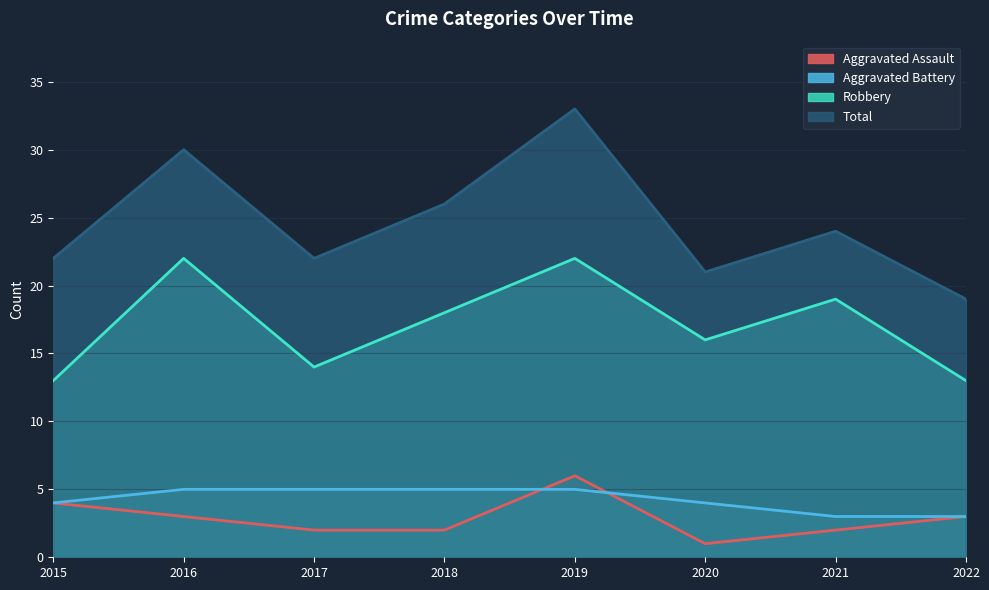

True or false: Robbery and Total intersect in this chart.

False